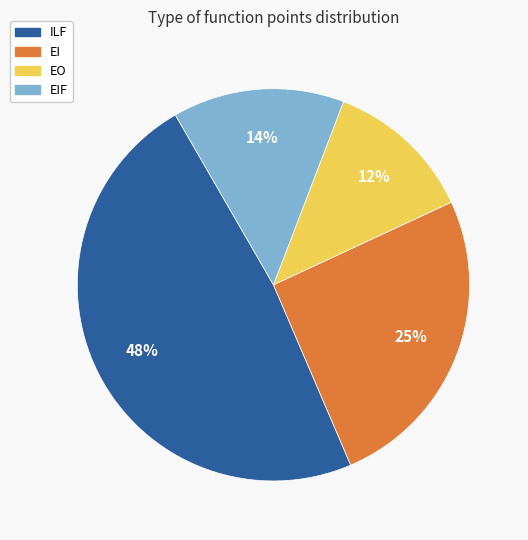

True or false: EIF accounts for 48% of the total.

False